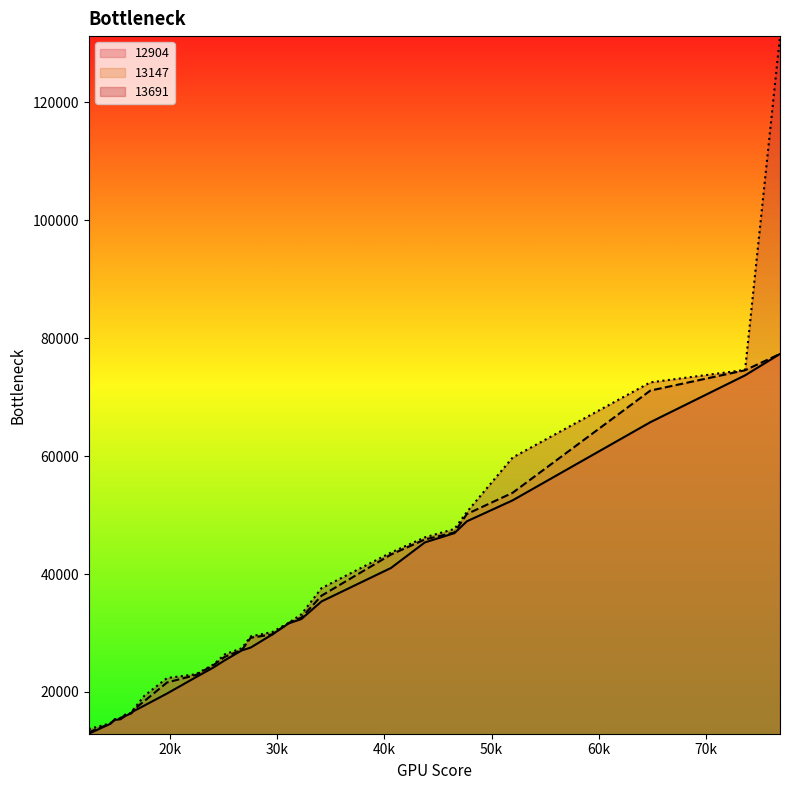

Which series changed the most between 32237 and 43760?

13147